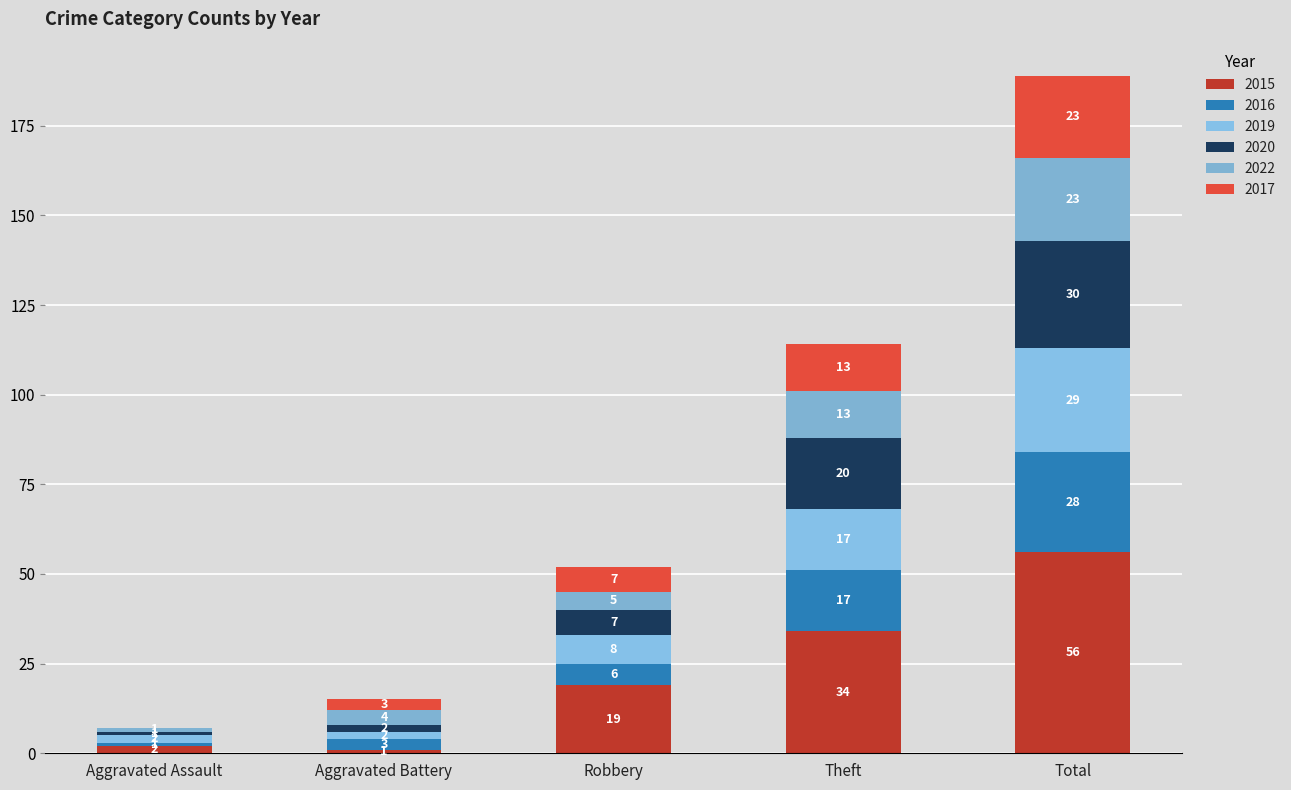

Is it true that 2020 equals 2 at Aggravated Battery?

True